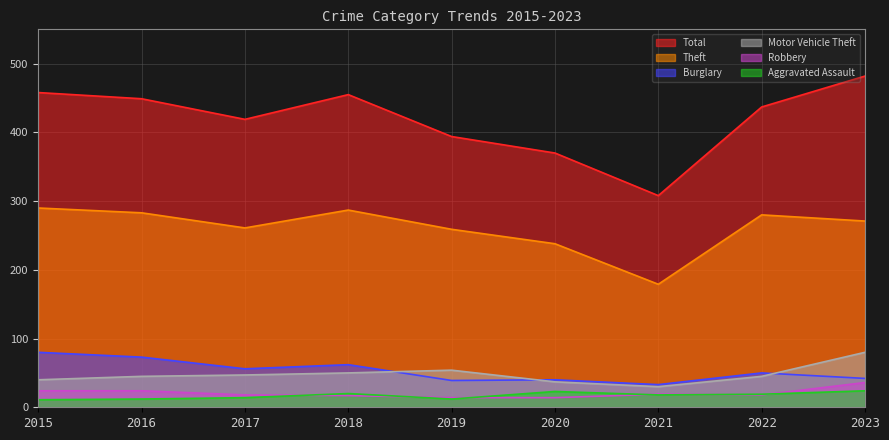

True or false: Theft has a value of 54 at 2017.

False